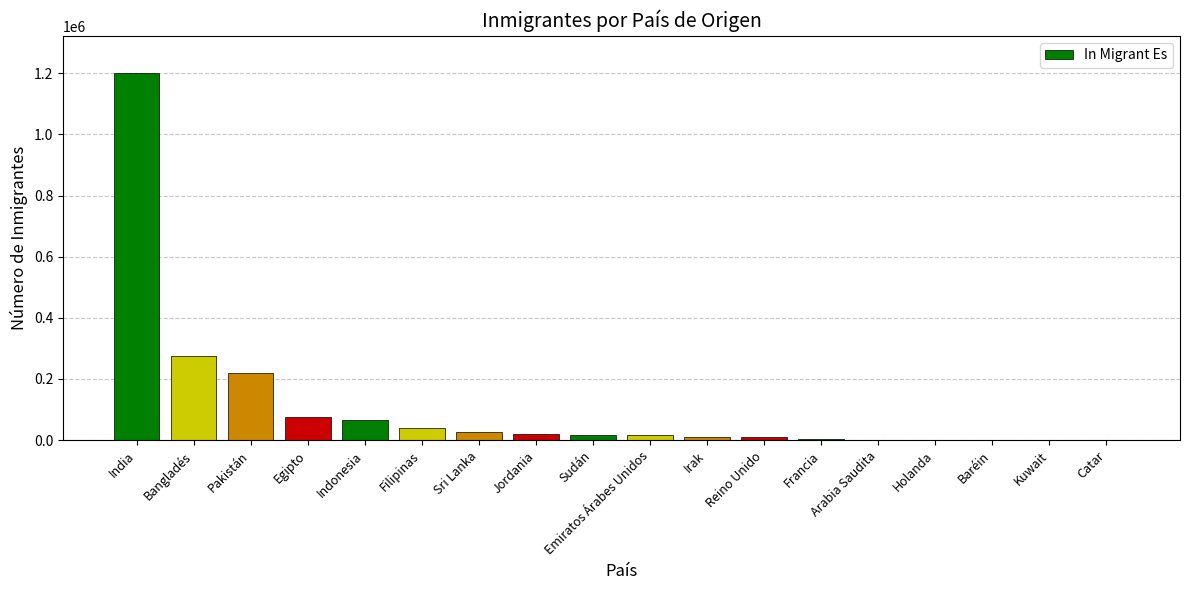

Which label corresponds to the largest value in the chart?

India